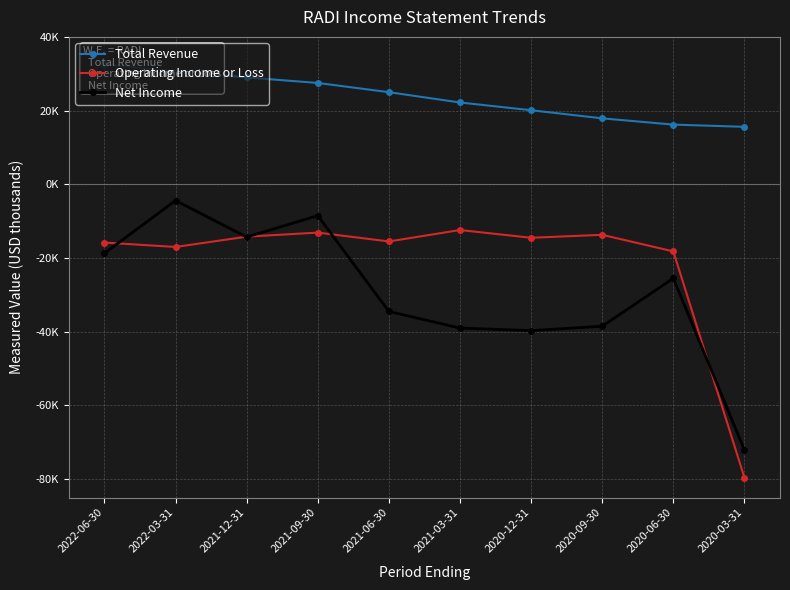

Rank the categories by Total Revenue value from lowest to highest.

2020-03-31, 2020-06-30, 2020-09-30, 2020-12-31, 2021-03-31, 2021-06-30, 2021-09-30, 2021-12-31, 2022-03-31, 2022-06-30